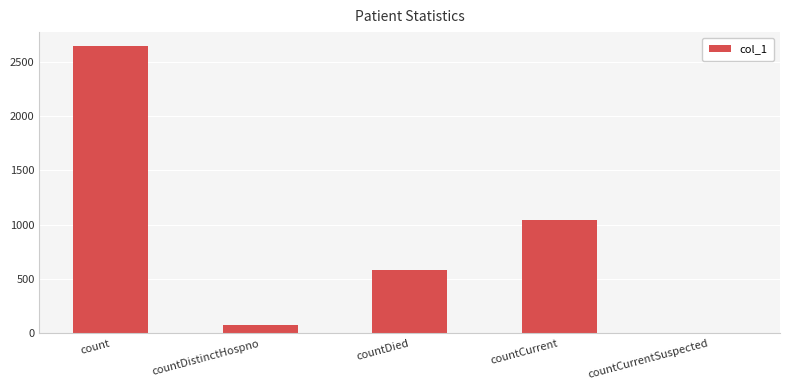

The chart shows a value of 586 at countDied. True or false?

True